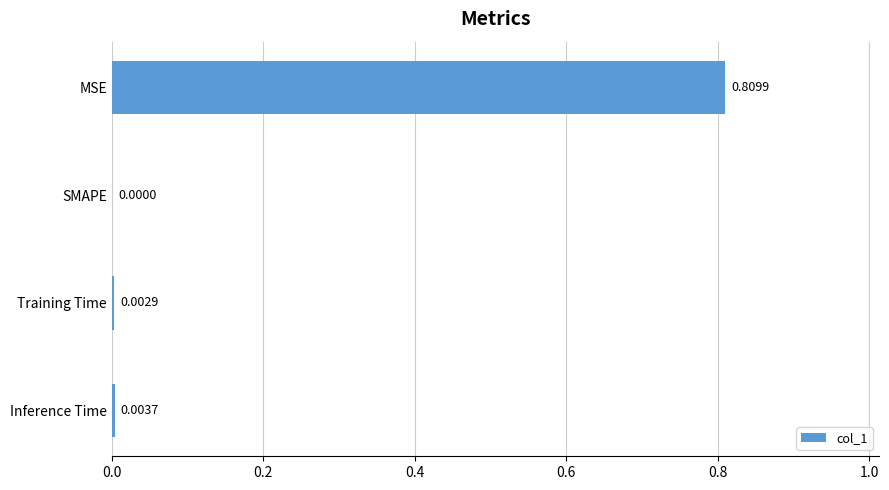

At which category does the chart reach its peak across all series?

MSE